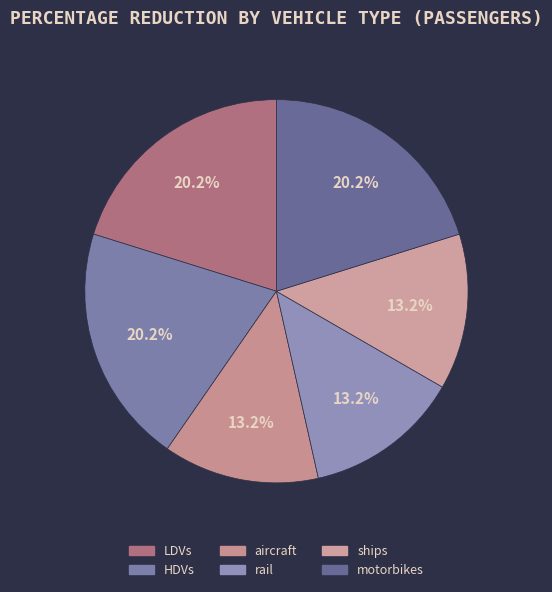

To the nearest percent, what is the combined percentage of ships and aircraft?

26%